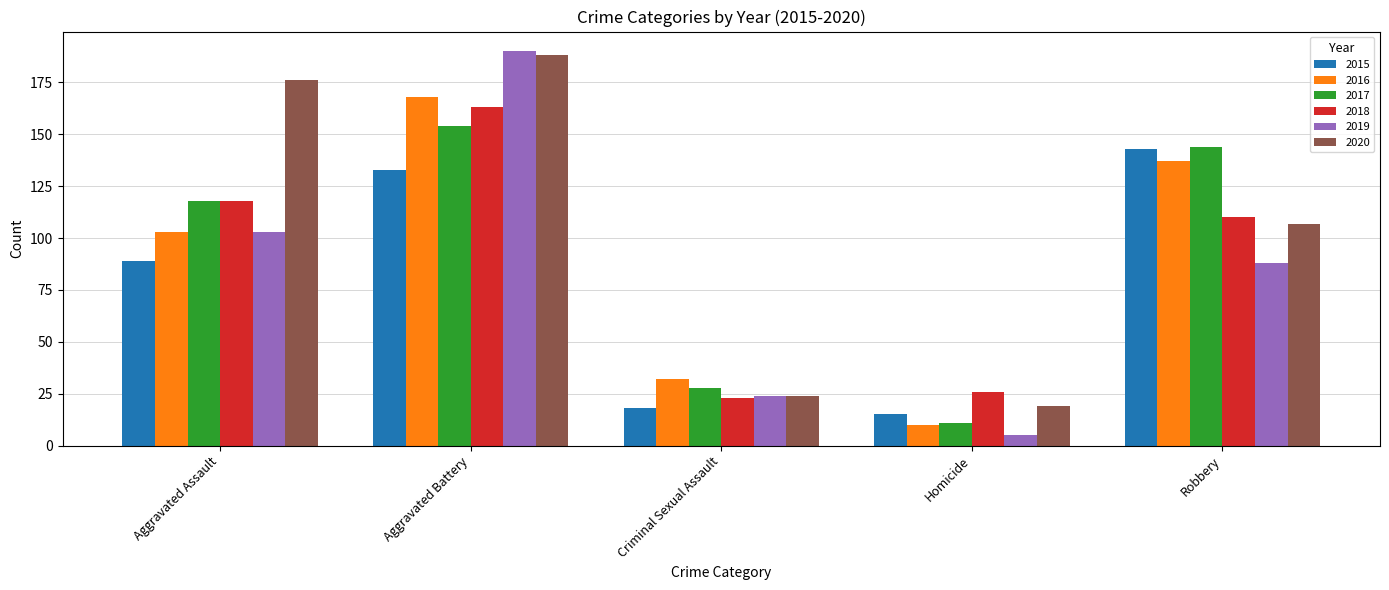

What is the label of the 5th bar from the right?

Aggravated Assault